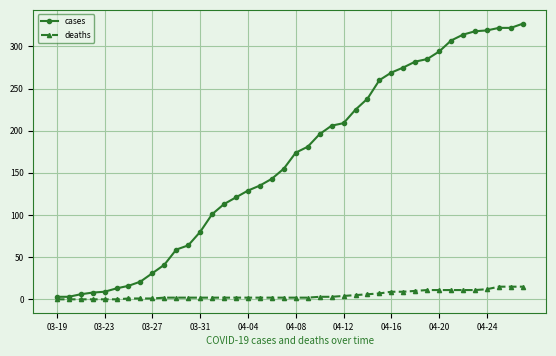

What is the maximum value for cases?

327